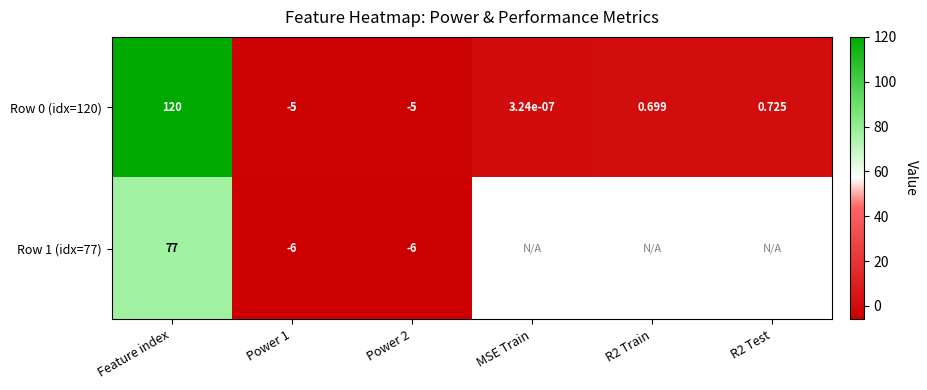

Where does the Row 0 (idx=120) series first go above 0?

Feature index